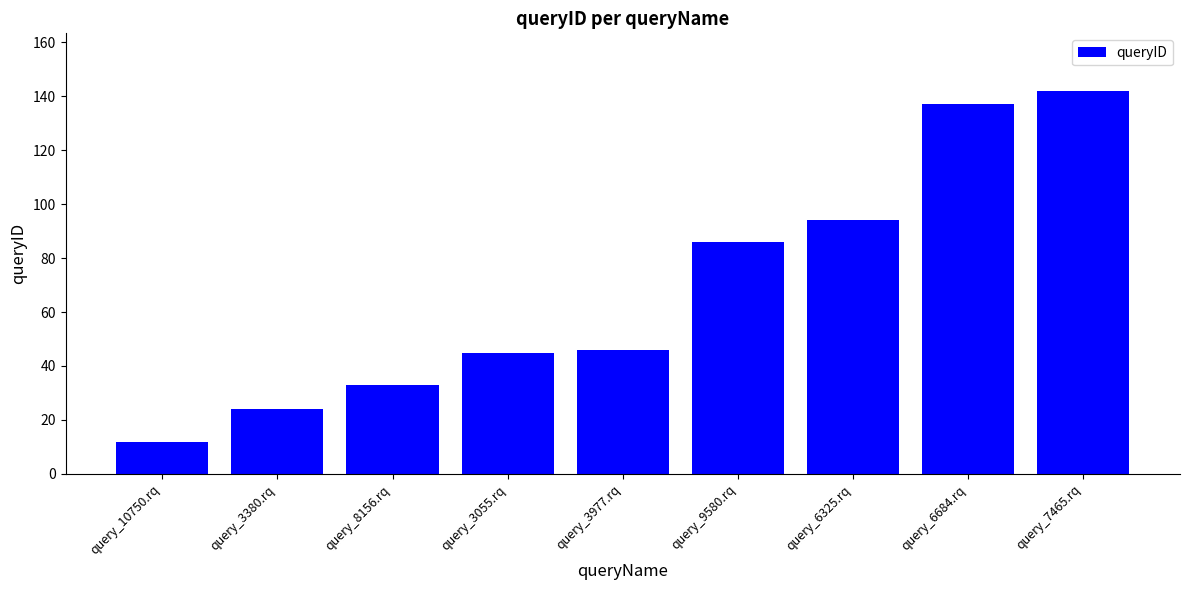

What position from the right is query_3055.rq?

6